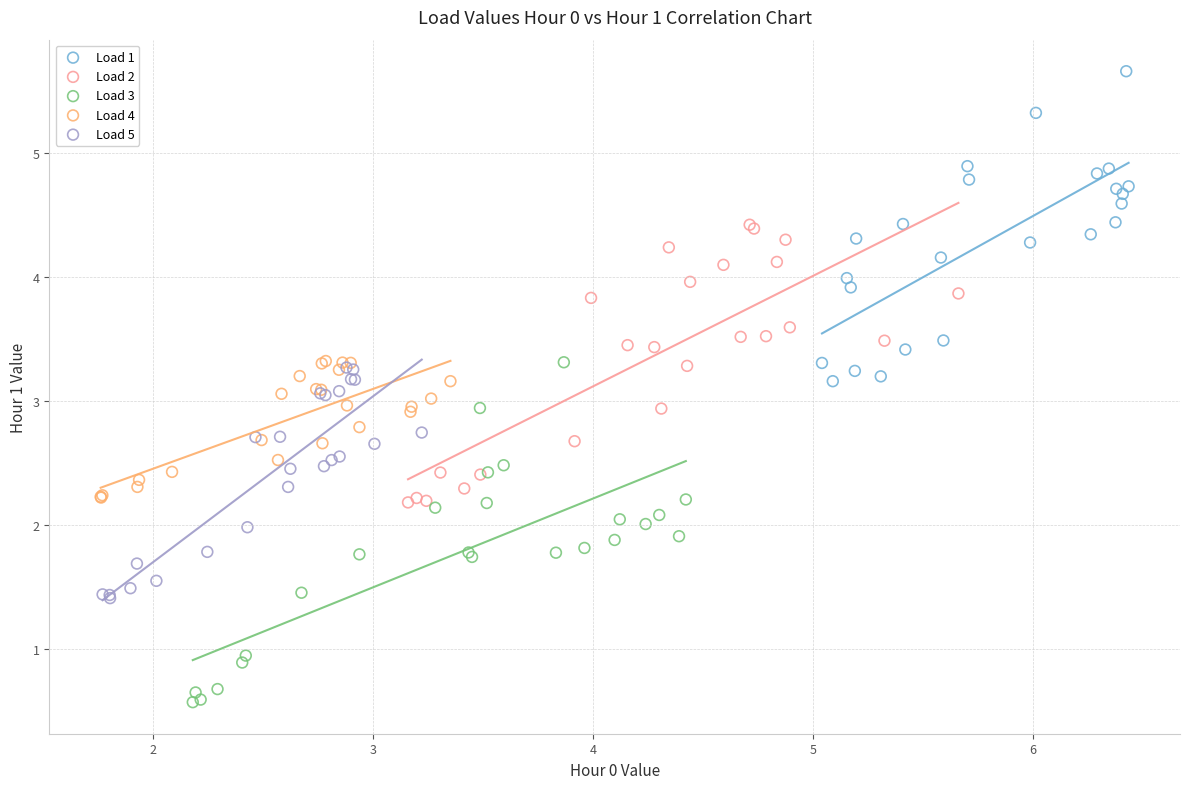

Which series contains the lowest Y value?

Load 3